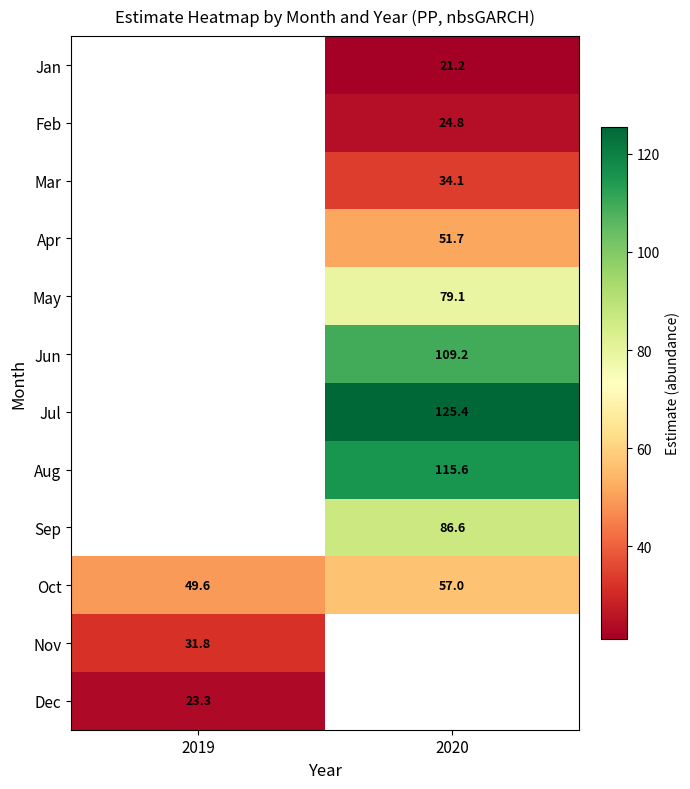

Is the value of Apr at 2020 greater than the value of Mar at 2020?

Yes